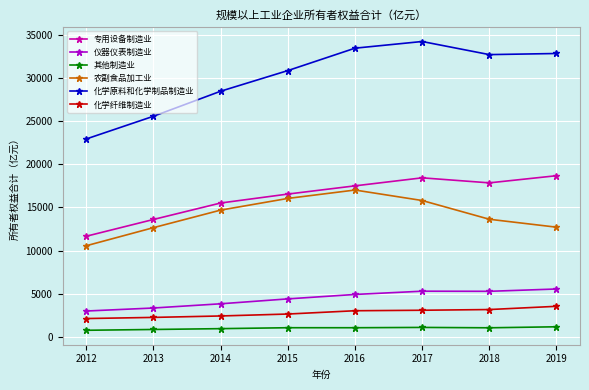

True or false: 农副食品加工业 and 仪器仪表制造业 intersect in this chart.

False